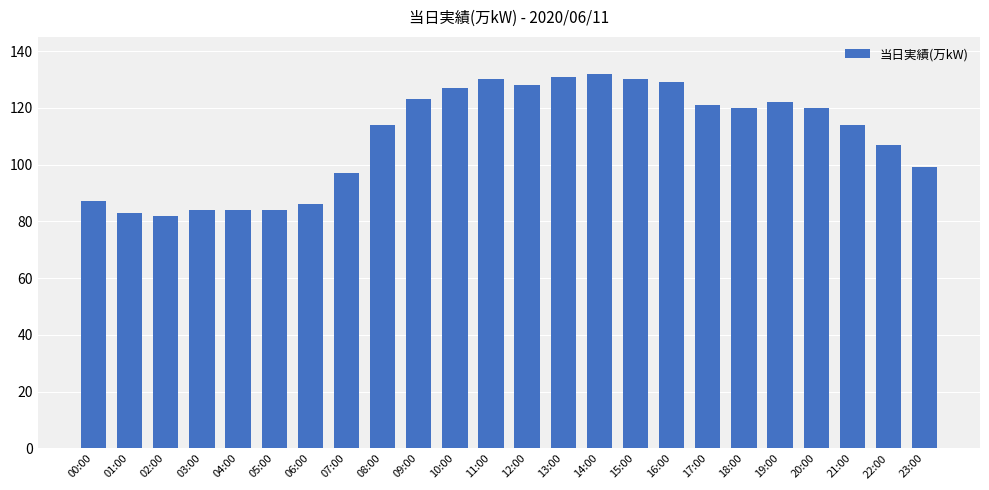

Does the chart contain any negative values?

No